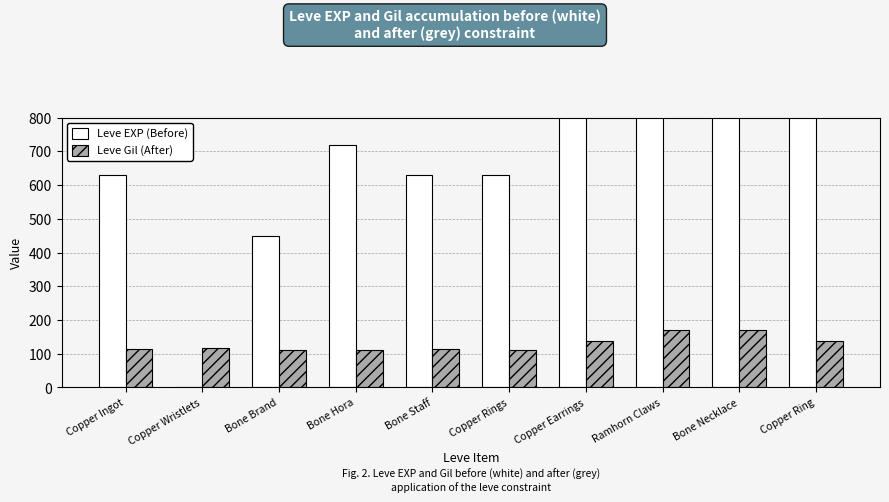

Reading left to right, list all the values displayed in this chart.

Leve EXP (Before): 630	1	450	720	630	630	3600	2230	3040	3600
Leve Gil (After): 113	116	112	112	113	112	139	170	169	139